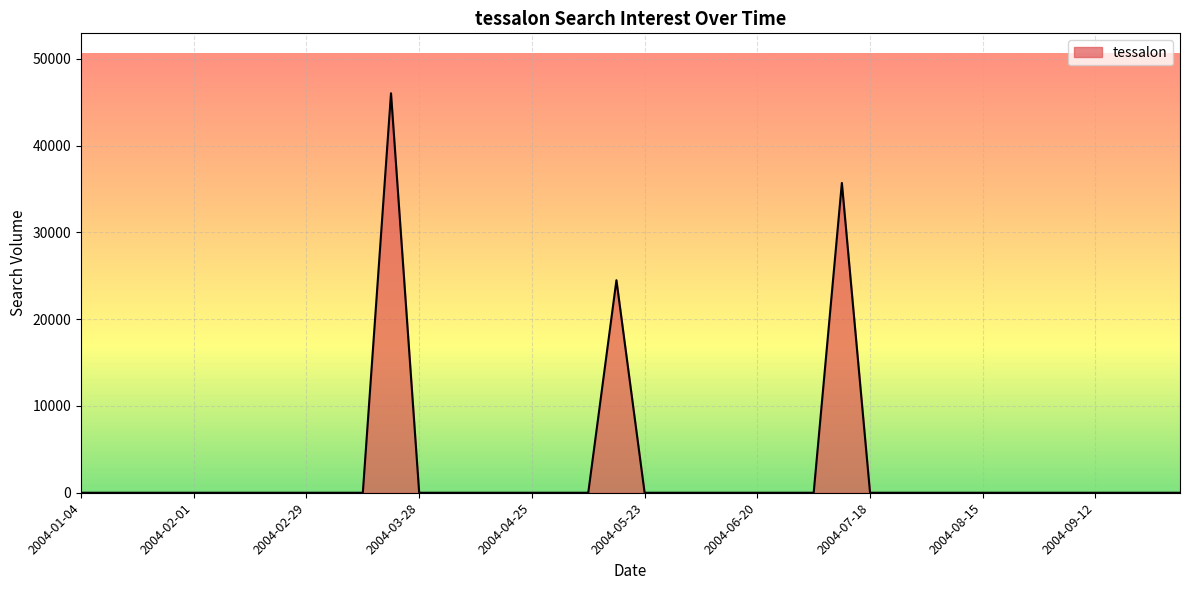

What is the maximum value shown in the chart?

46026.9